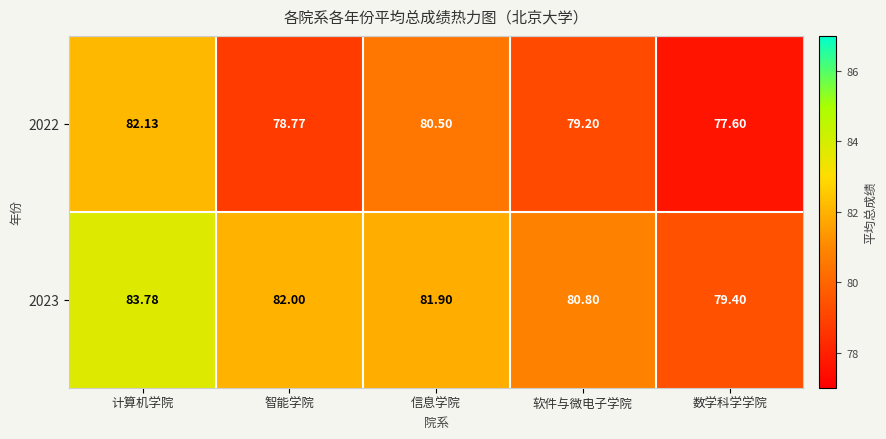

Rank the series by their maximum value, from highest to lowest.

2023, 2022